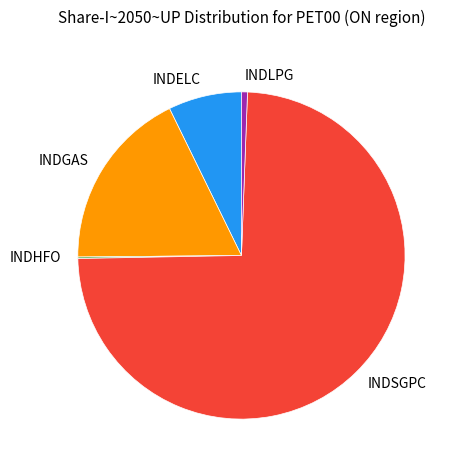

Is there any slice that represents more than half of the pie?

Yes